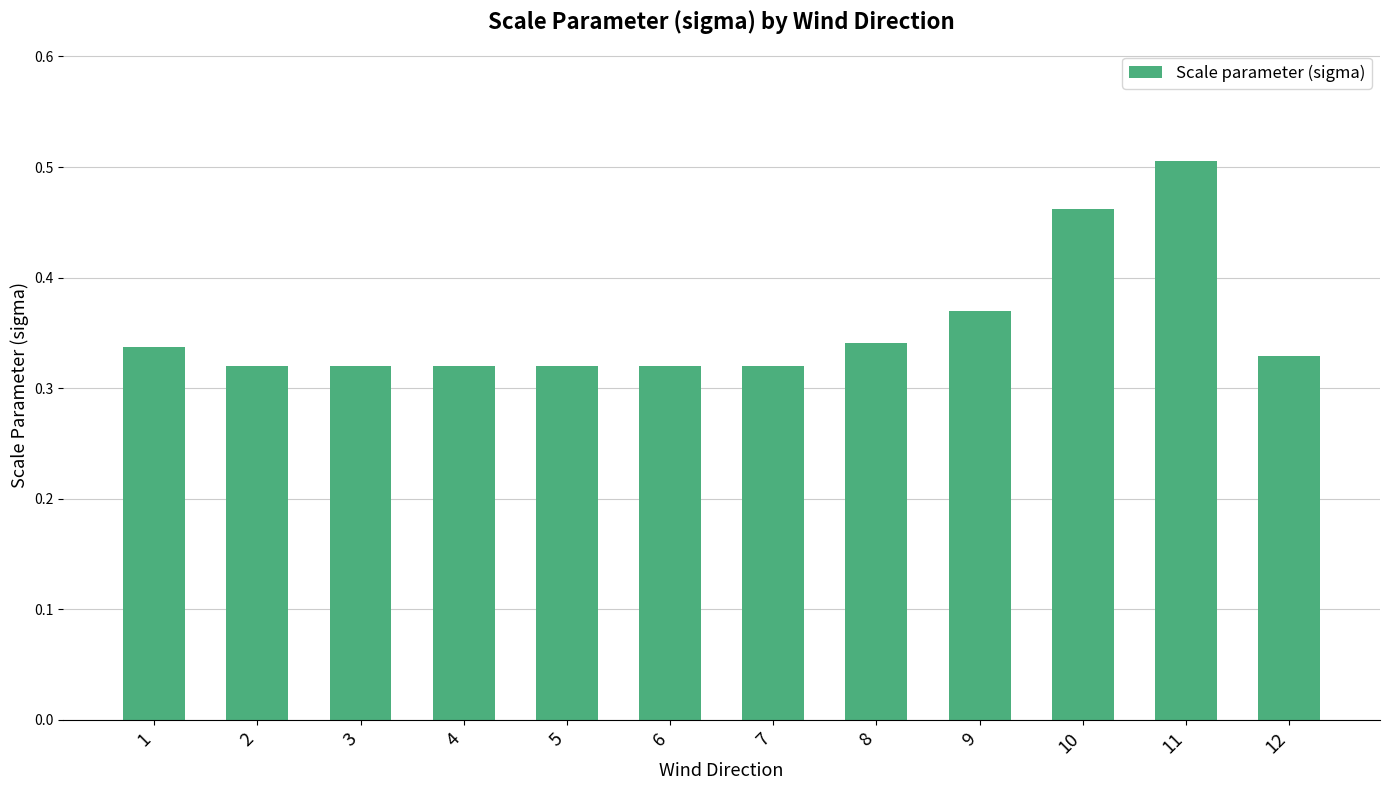

Is it true that the value at 2 is 0.1?

False